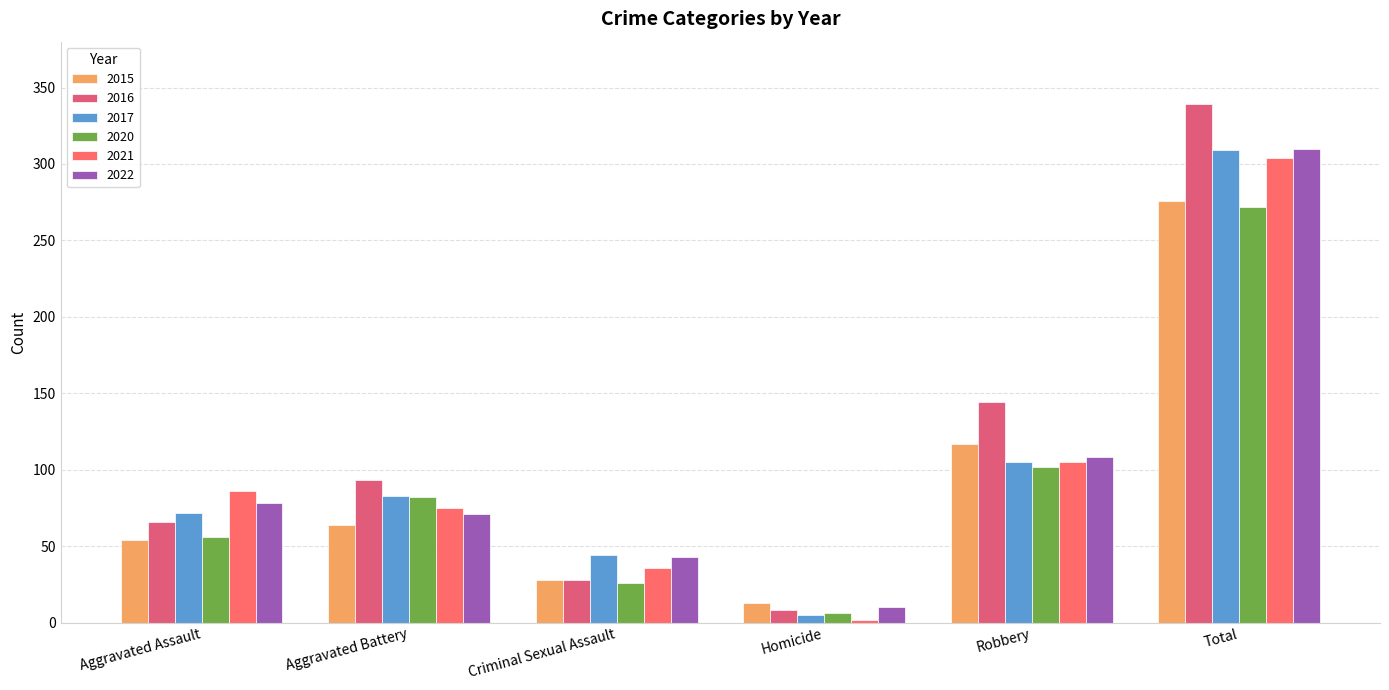

At which label does 2020 first exceed 82?

Robbery